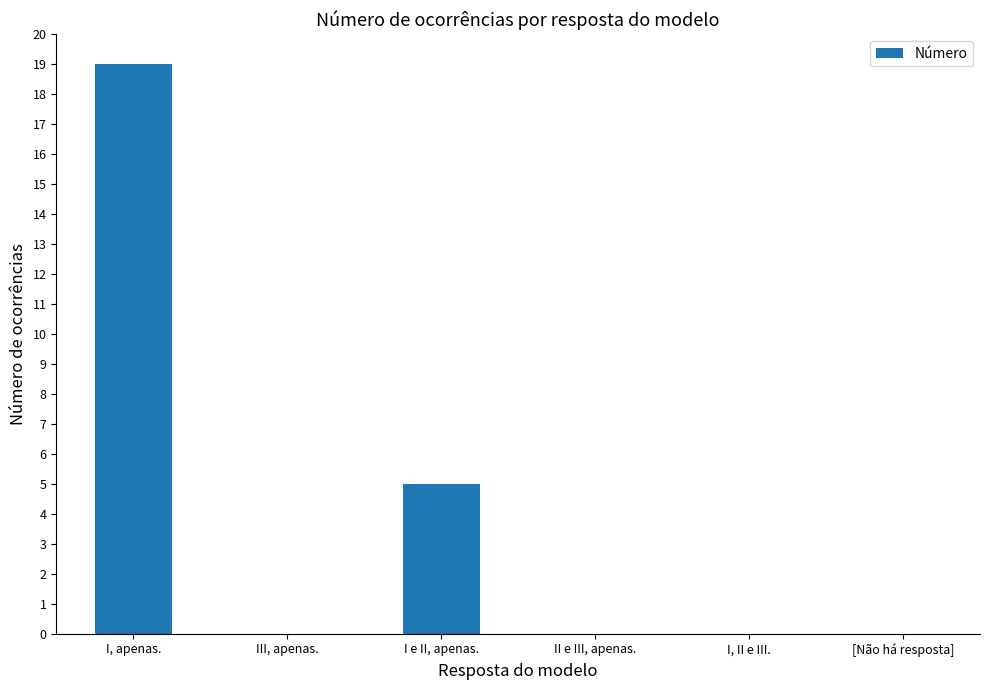

What is the change in value from III, apenas. to I e II, apenas.?

+5